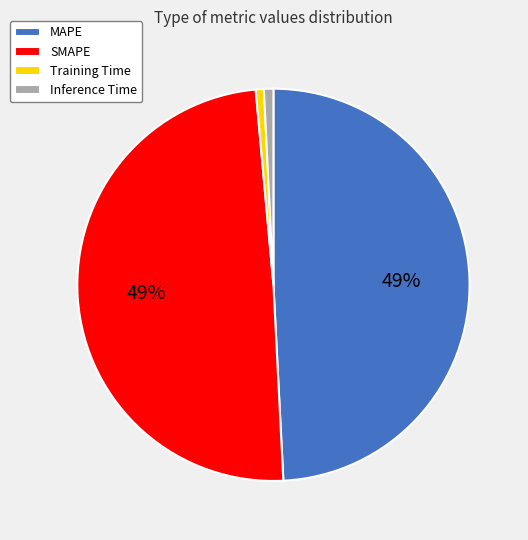

To the nearest percent, what percentage of the pie is Inference Time?

1%